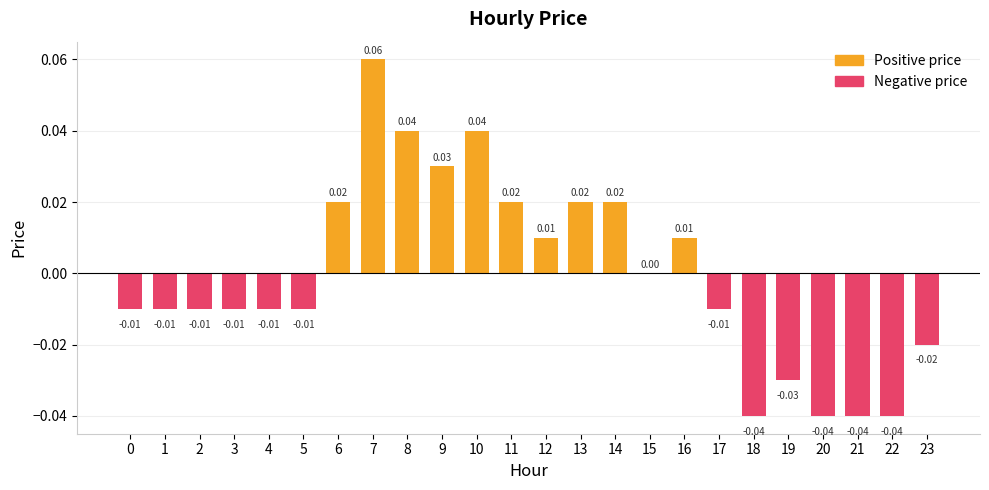

Between 17 and 8, which is larger?

8